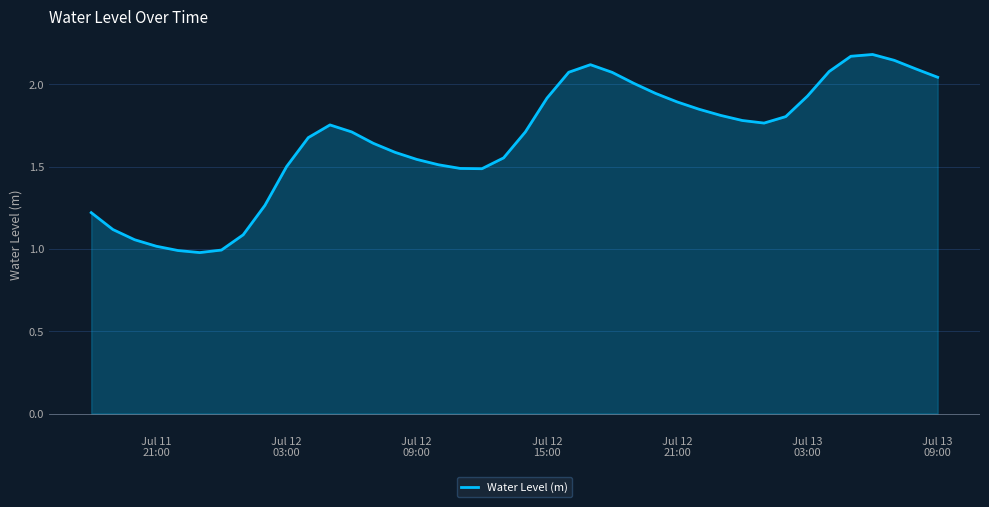

What is the difference between the maximum and minimum values?

1.2